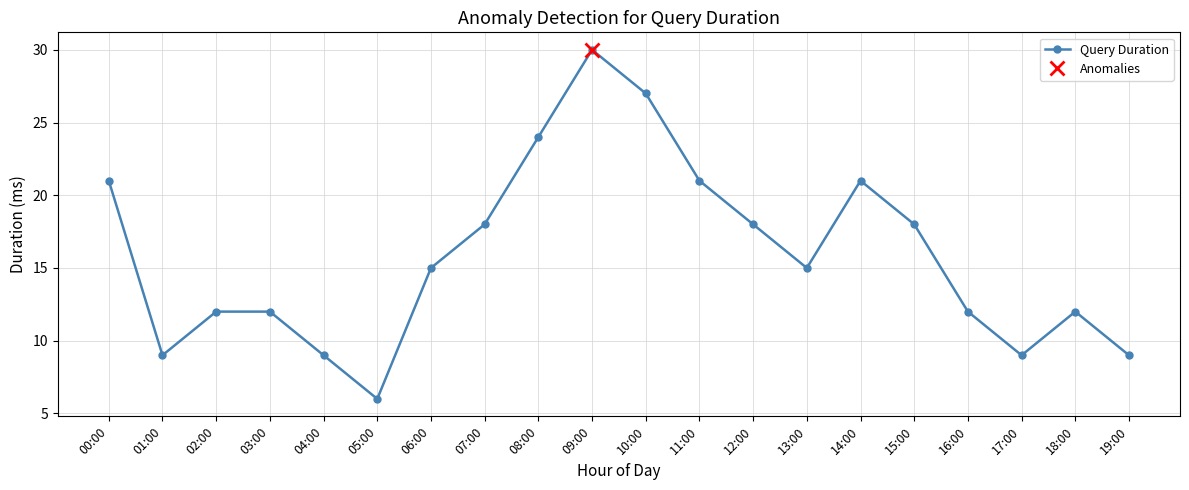

What is the minimum value shown in the chart?

6